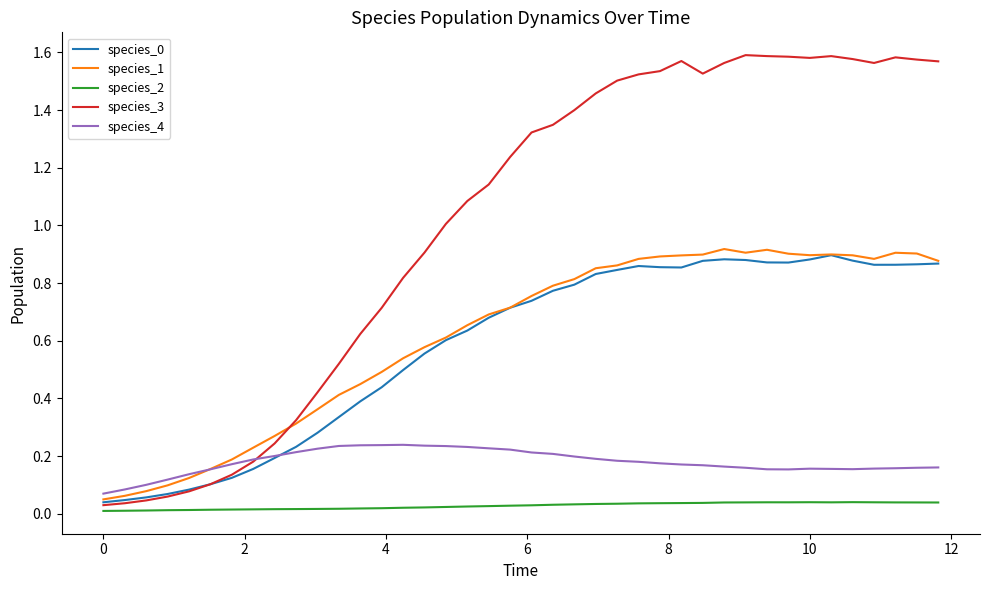

True or false: species_4 and species_2 intersect in this chart.

False